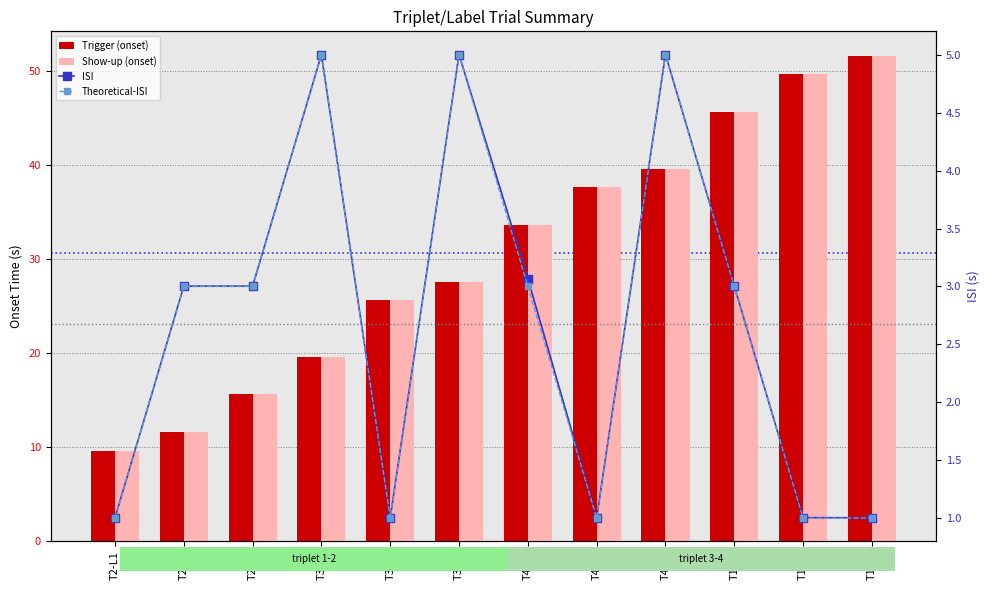

What is the sum of all Show-up (onset) values?

367.2